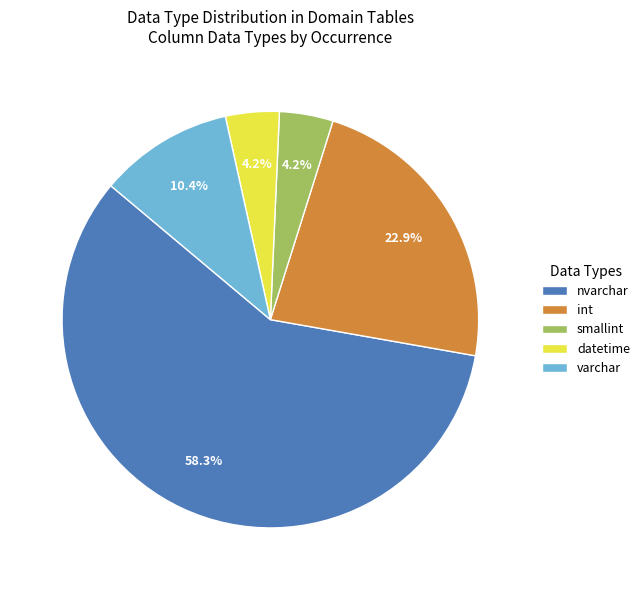

What is the total percentage of int and nvarchar?

81.2%